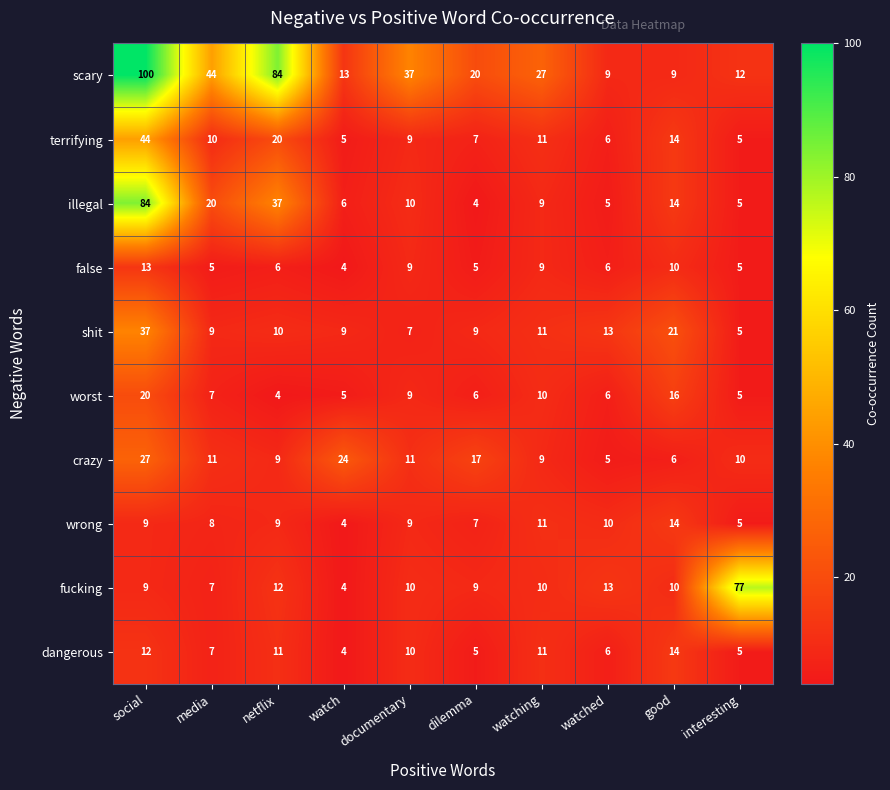

Between watching and watched, which series saw the biggest shift?

scary